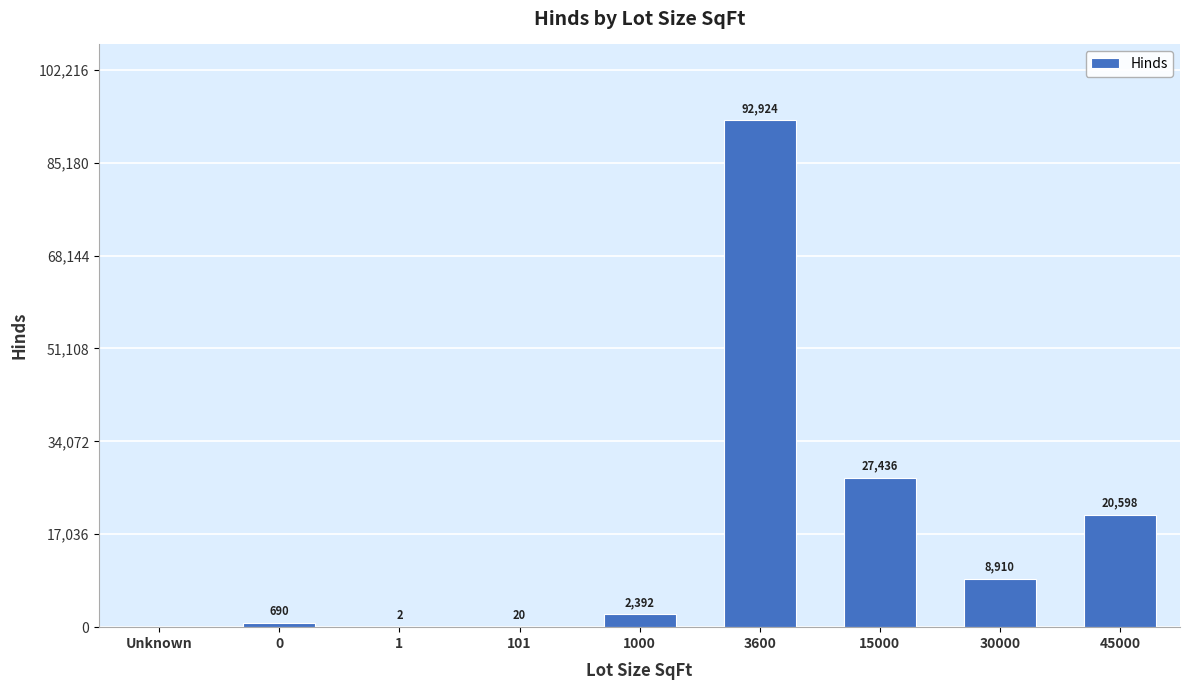

Is it true that the value at 0 is 690?

True